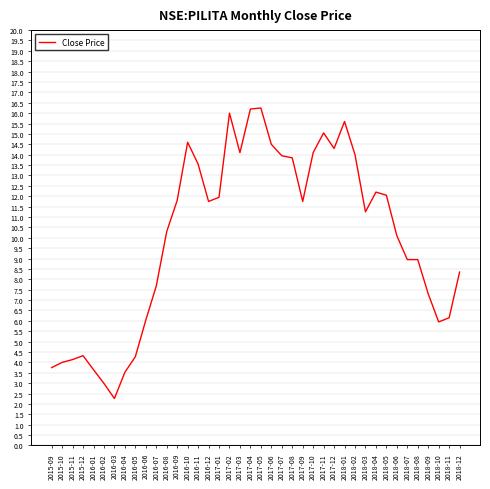

What is the approximate value at 2018-10?

6.0